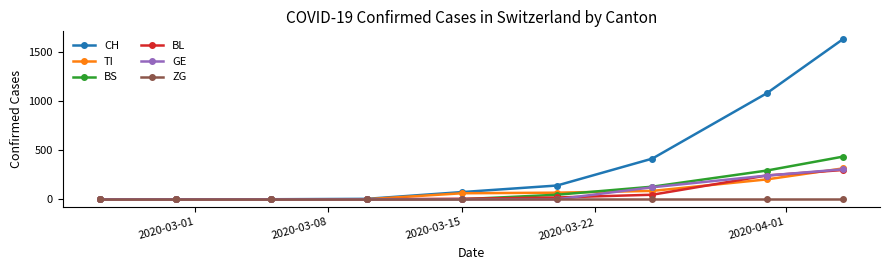

Which series has the largest total across all categories?

CH